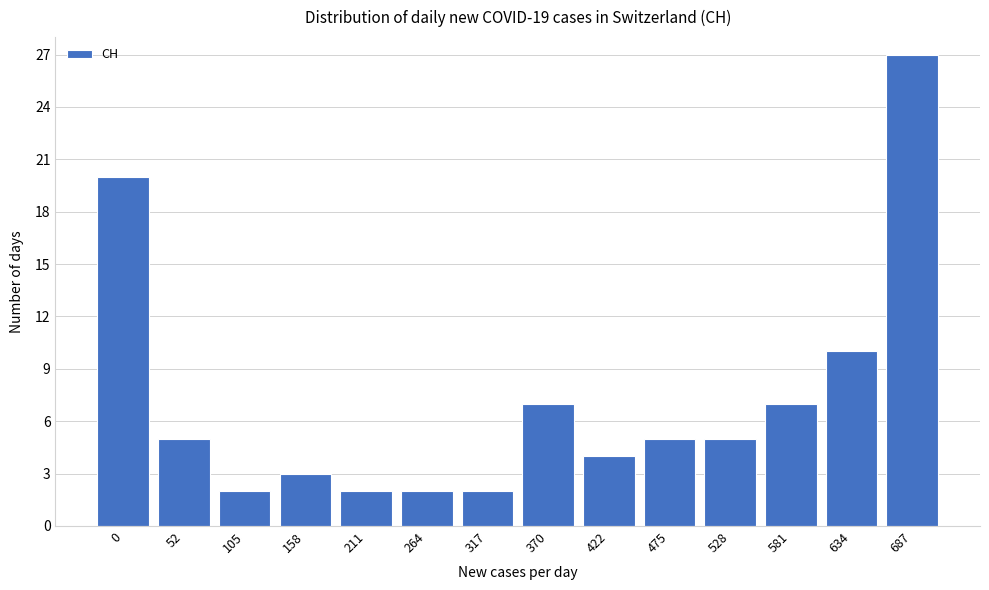

Reading right to left, list all the values displayed in this chart.

687=27	634=10	581=7	528=5	475=5	422=4	370=7	317=2	264=2	211=2	158=3	105=2	52=5	0=20